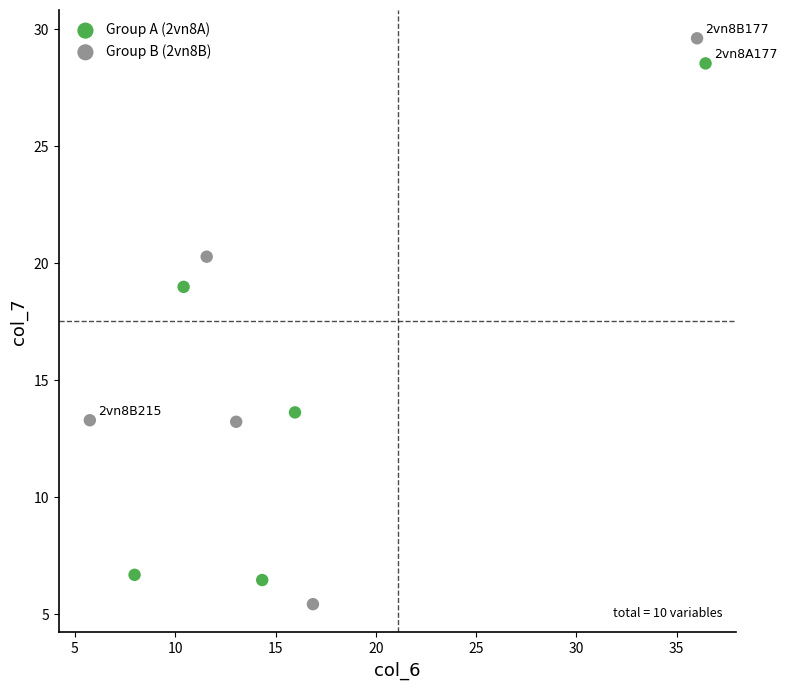

Which series has the widest spread of Y values?

Group B (2vn8B)